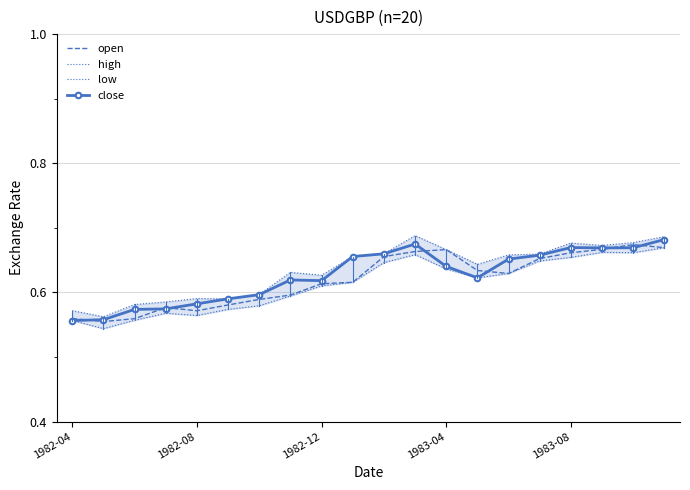

True or false: close has a value of 1.0 at 1982-04.

False